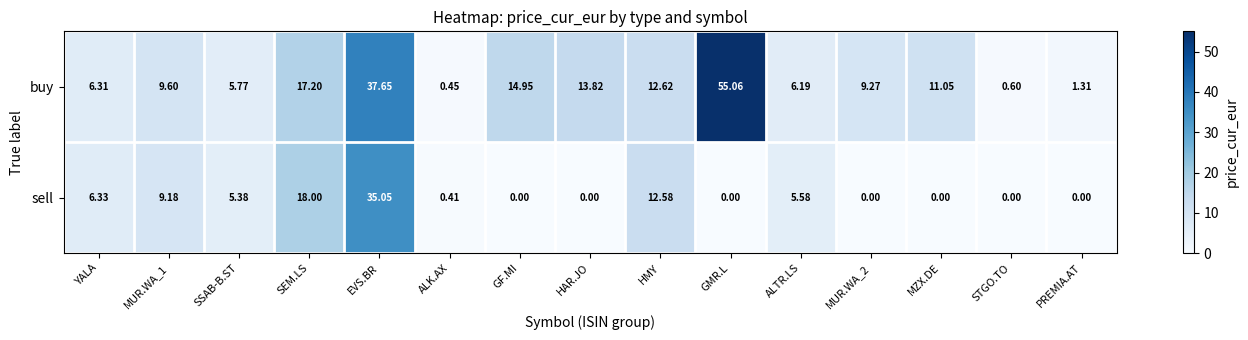

List the series in order of their overall mean, highest first.

buy, sell